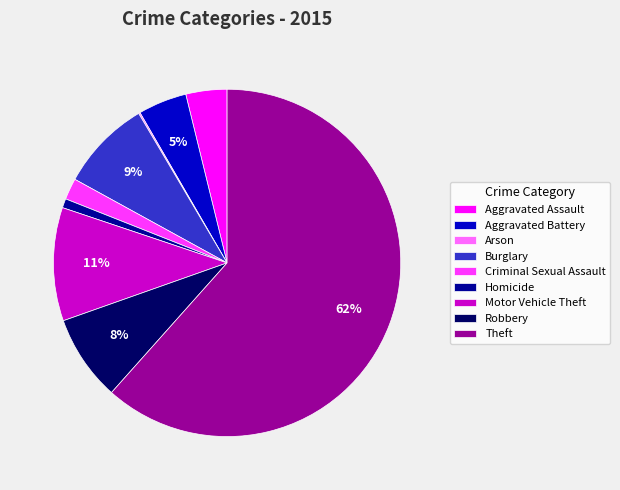

Between Robbery and Motor Vehicle Theft, which is larger?

Motor Vehicle Theft